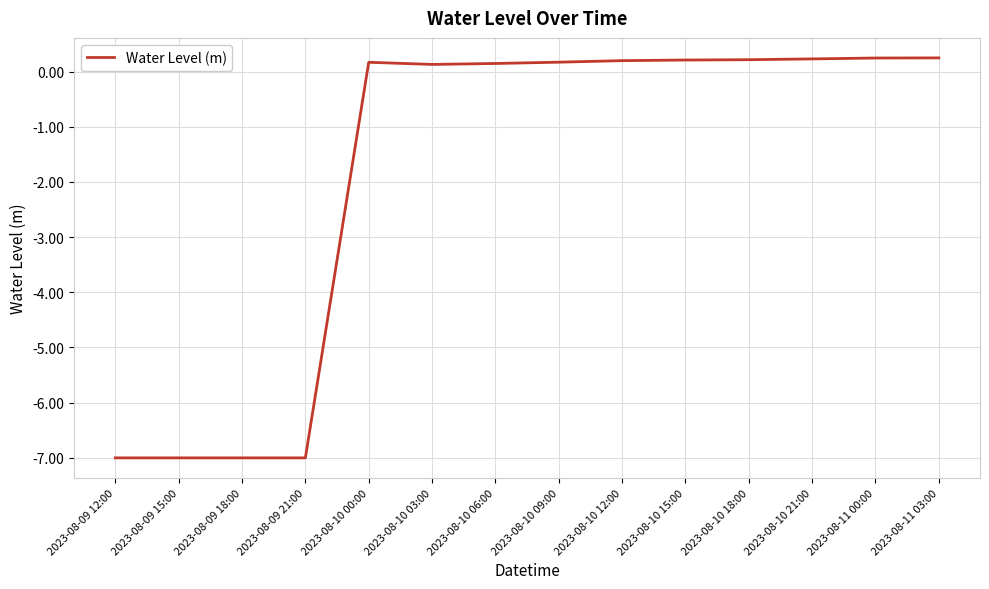

True or false: the data shows 0.2 at 2023-08-11 03:00.

True